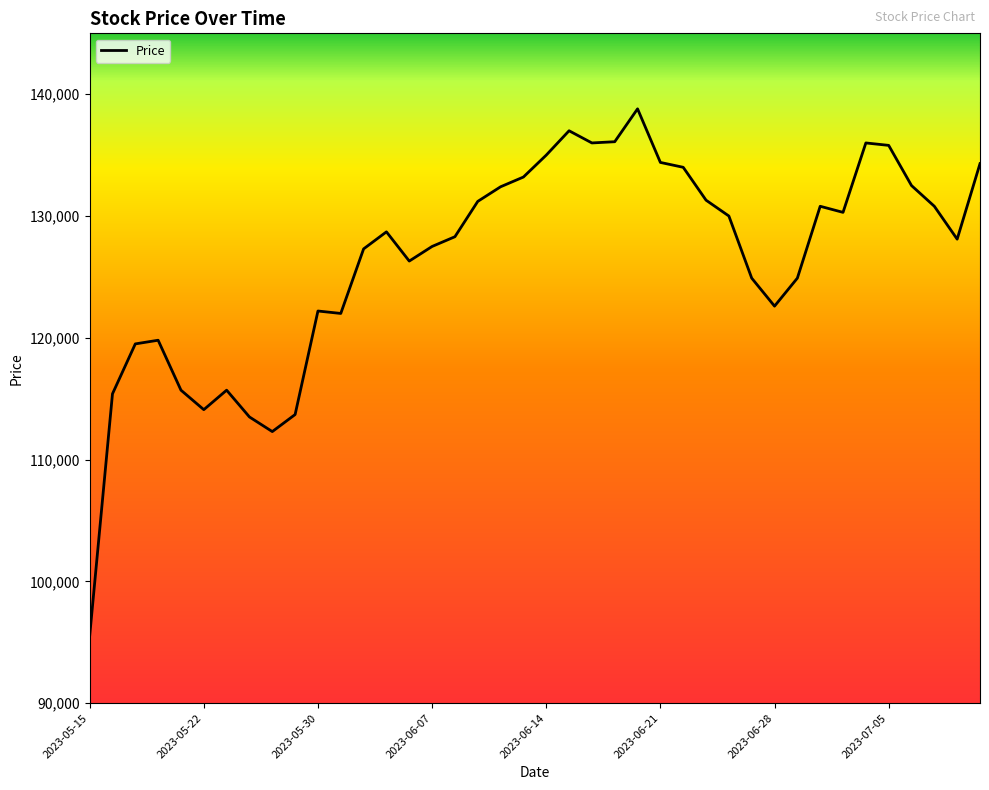

What is the sum of all values?

5057900